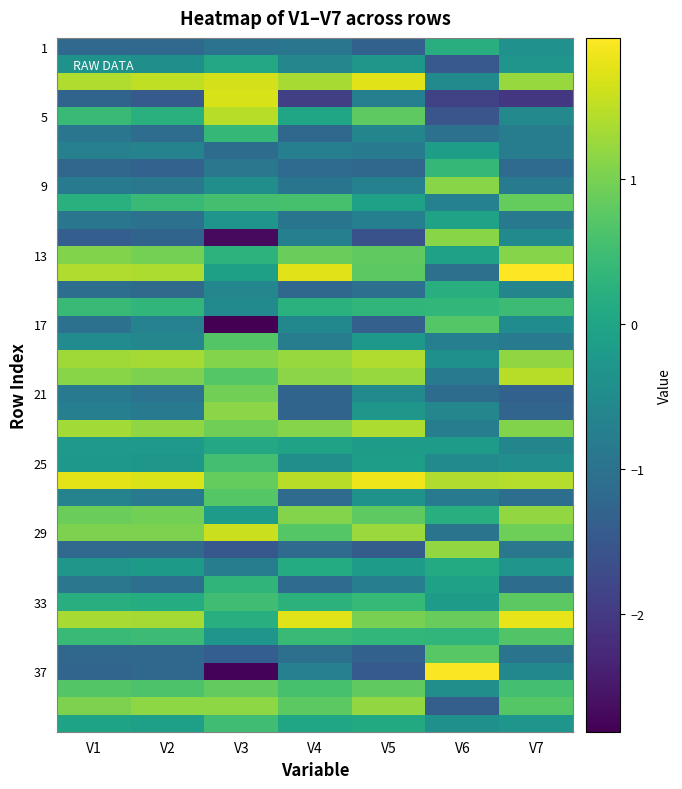

How many data points does each series have?

7